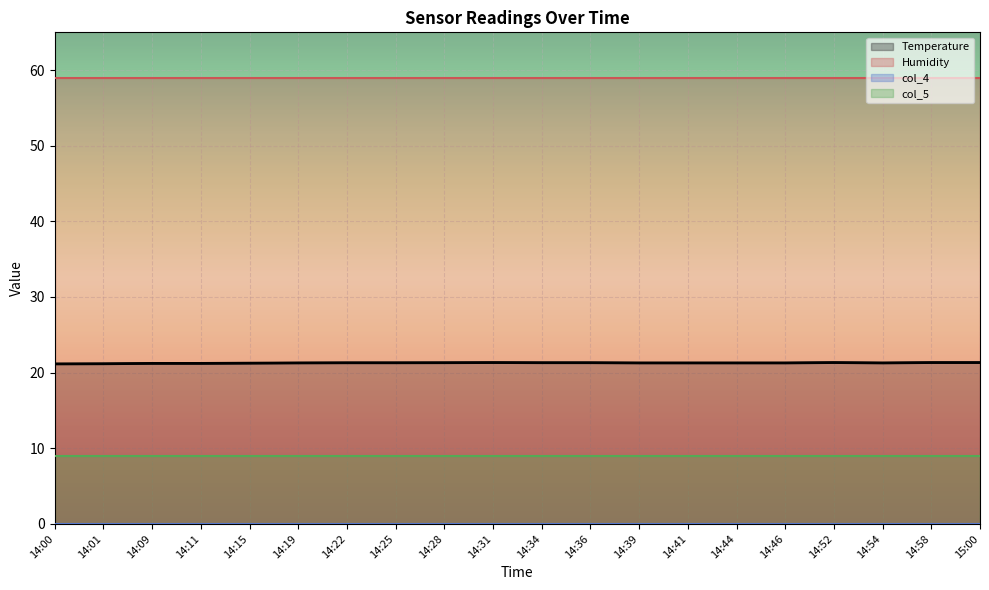

At which label does Humidity reach its peak?

14:00